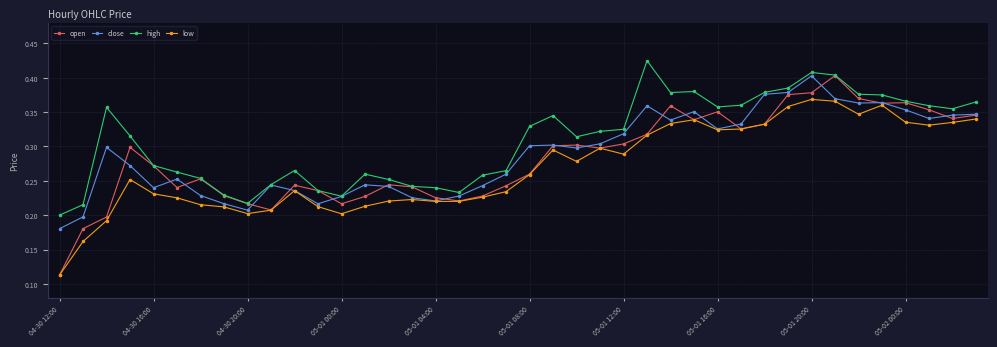

How many high values are between 0 and 1?

40